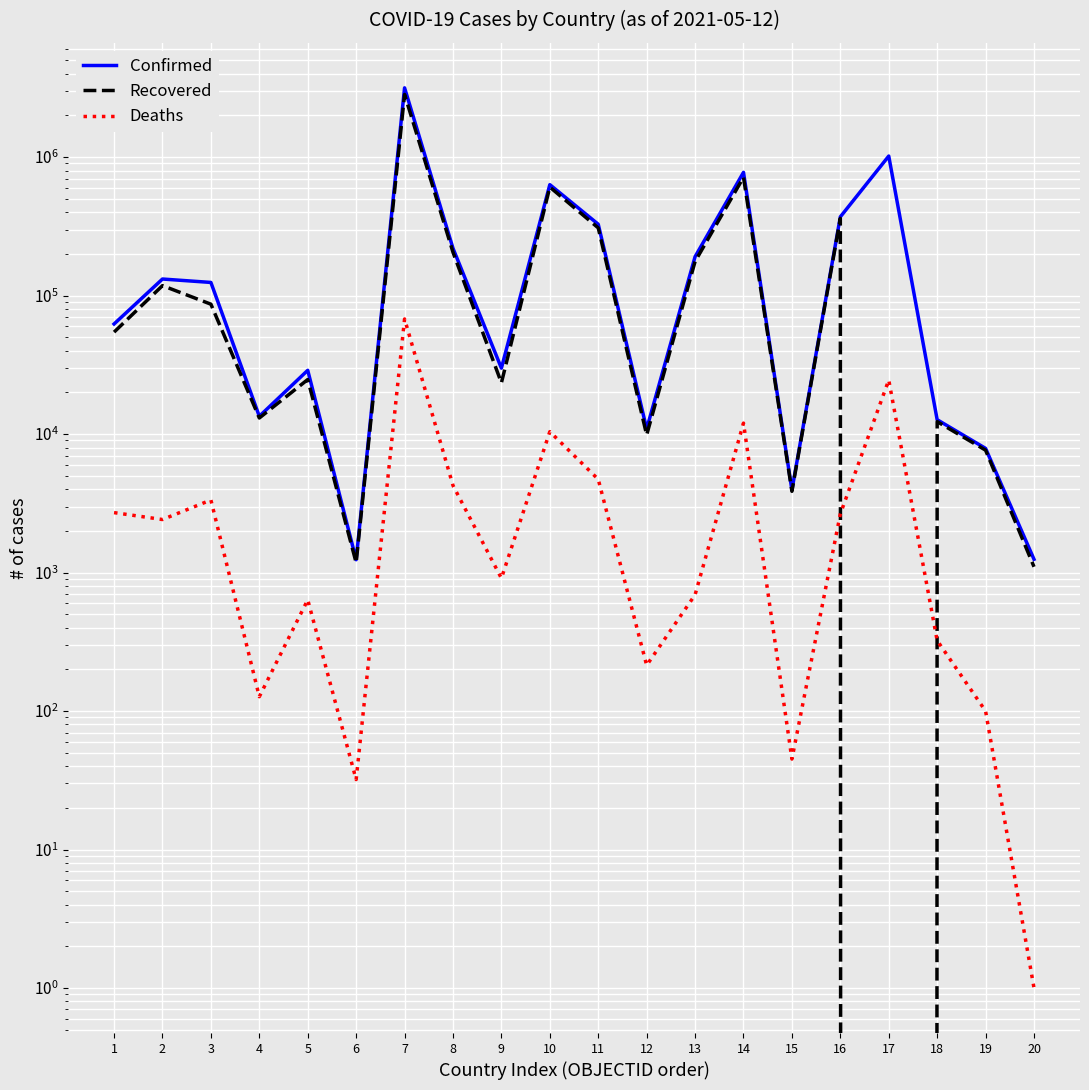

At which label is Recovered closest to 1418529?

14